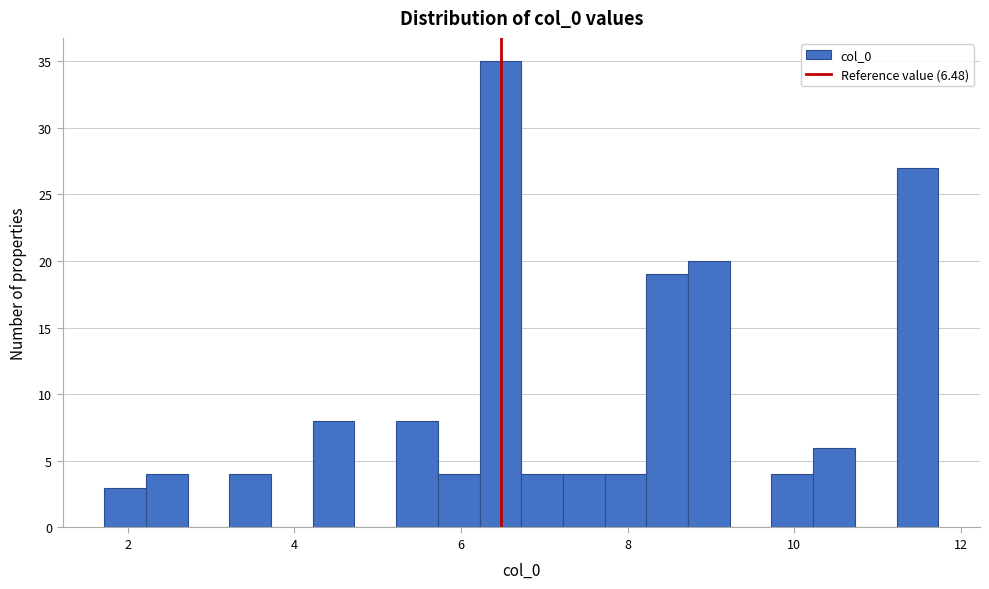

Read against the x-axis, roughly where is the centre of the tallest bar?

6.4